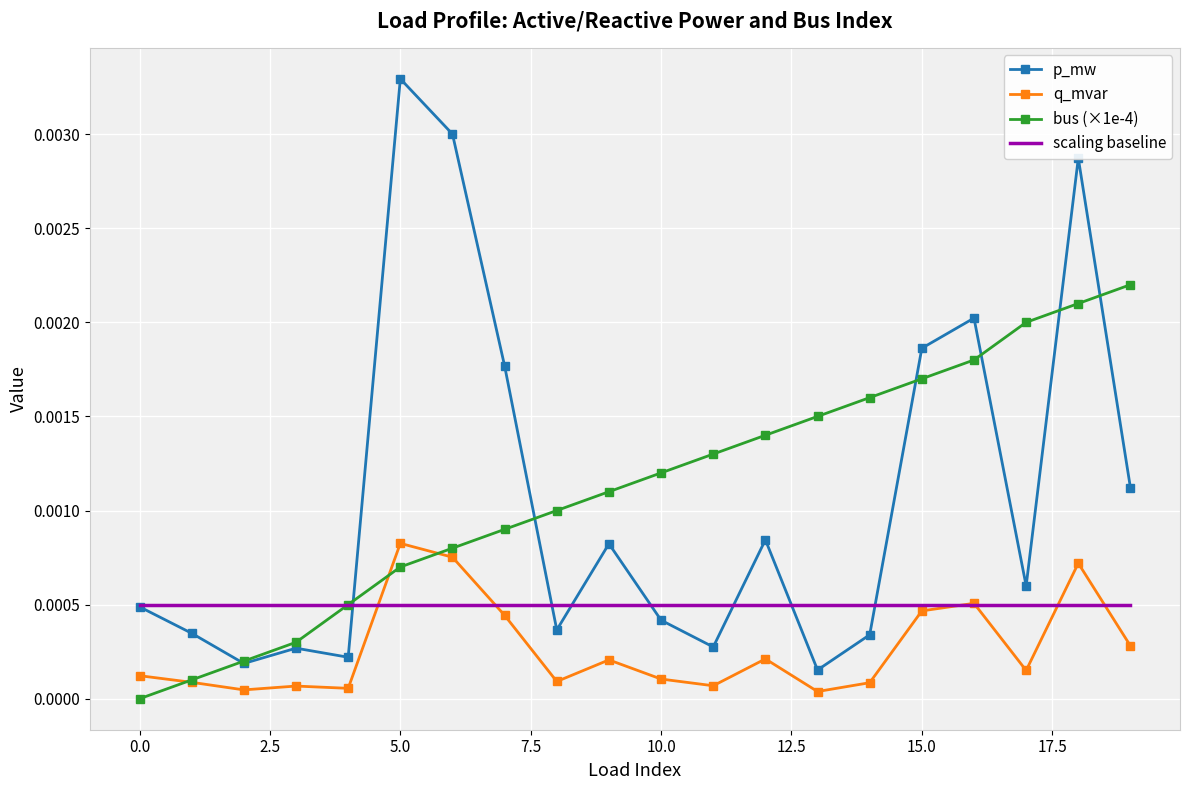

What are all the series names shown in the legend?

p_mw, q_mvar, bus (×1e-4), scaling baseline